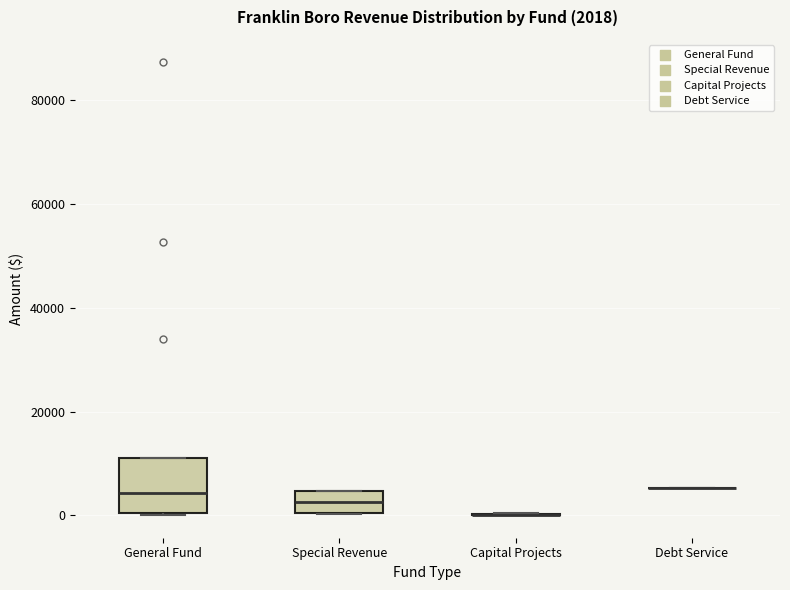

Comparing the boxes themselves (not the whiskers), which one is the tallest?

General Fund